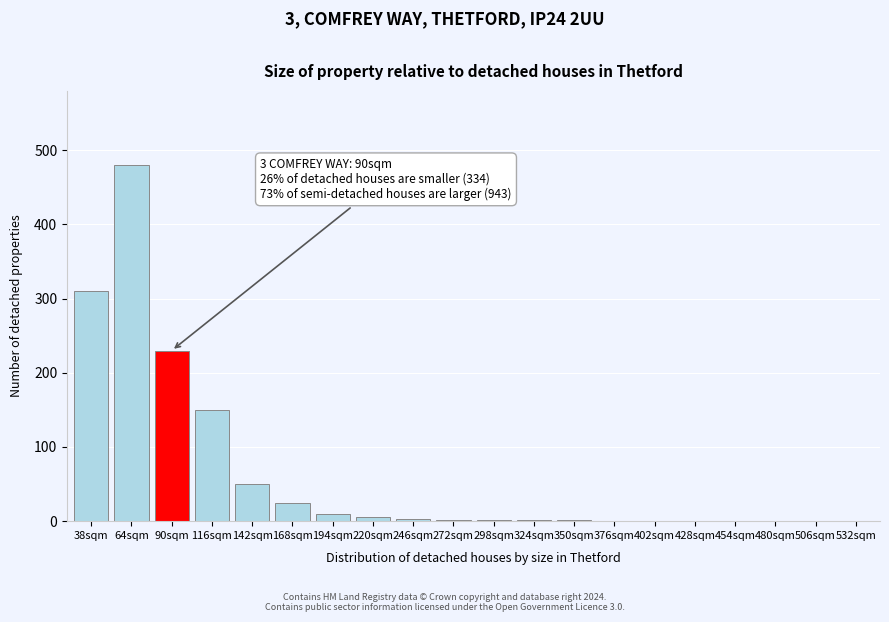

Read the value at 64sqm.

480